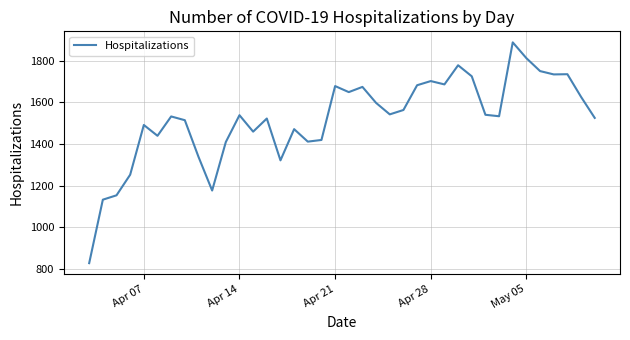

What is the difference between the maximum and minimum values?

1061